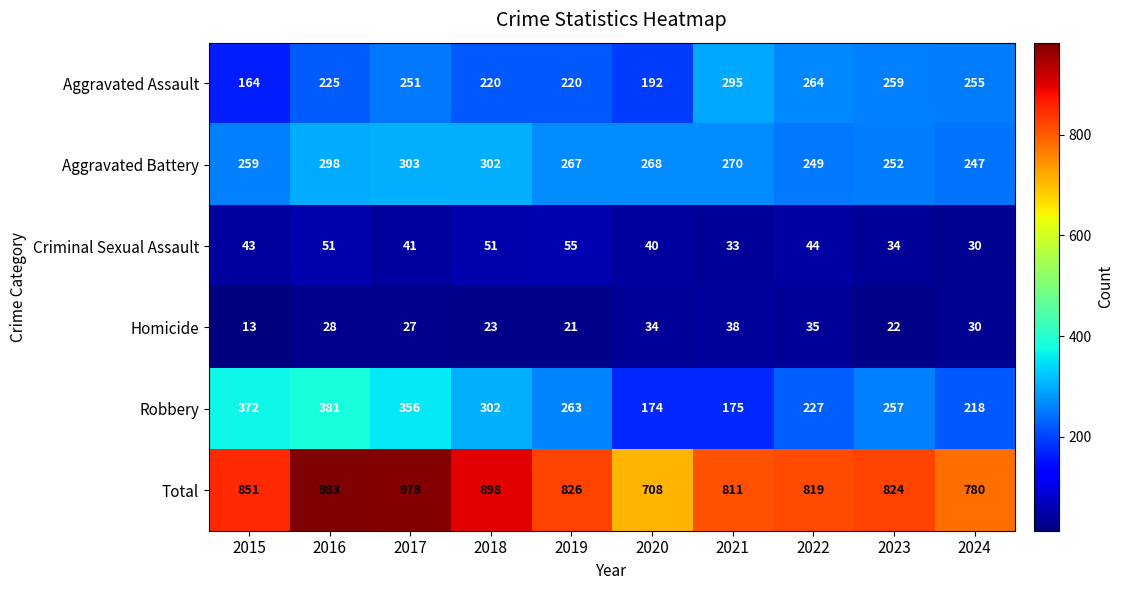

At 2019, list the series in order from largest to smallest.

Total, Aggravated Battery, Robbery, Aggravated Assault, Criminal Sexual Assault, Homicide